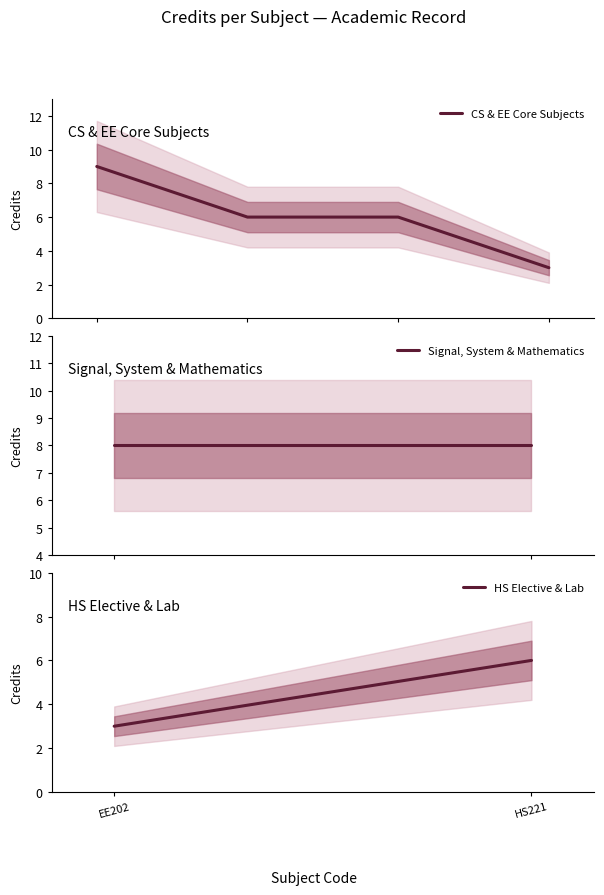

What is the minimum value shown in the chart?

3